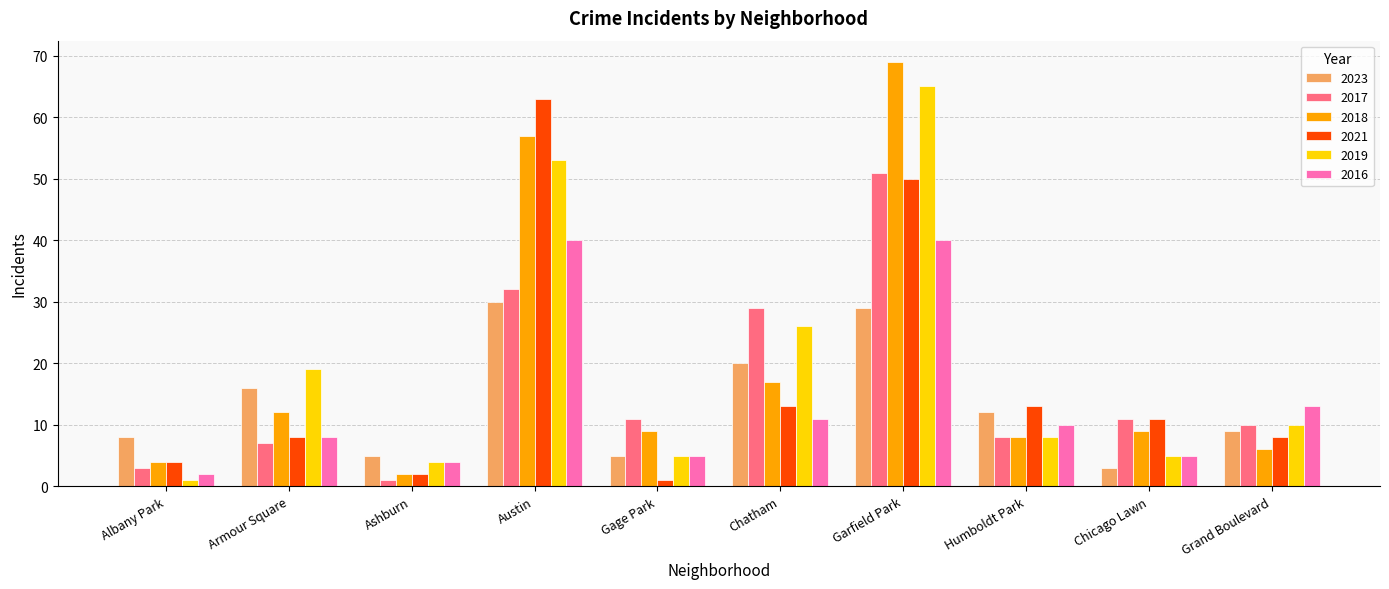

At which category is the sum across all series the highest?

Garfield Park